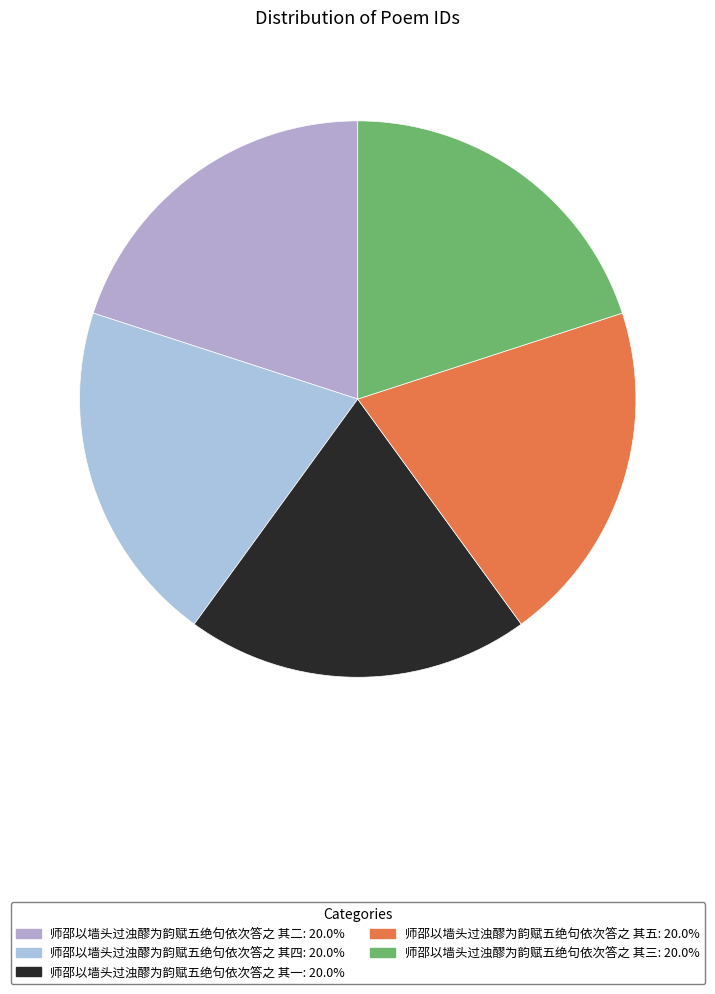

Is the sum of 师邵以墙头过浊醪为韵赋五绝句依次答之 其四 and 师邵以墙头过浊醪为韵赋五绝句依次答之 其五 greater than half?

No